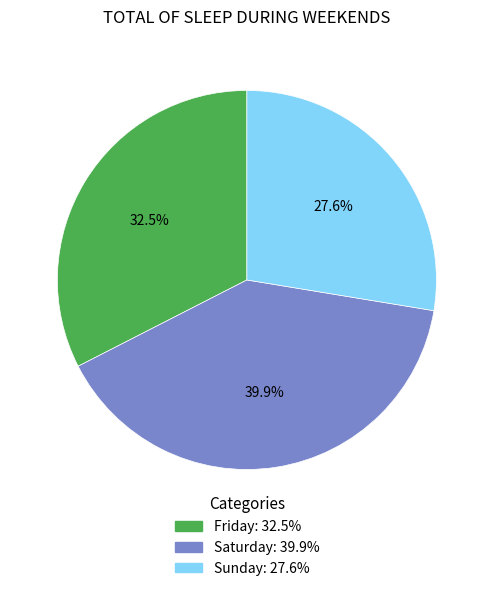

Rank the categories by value from lowest to highest.

Sunday, Friday, Saturday